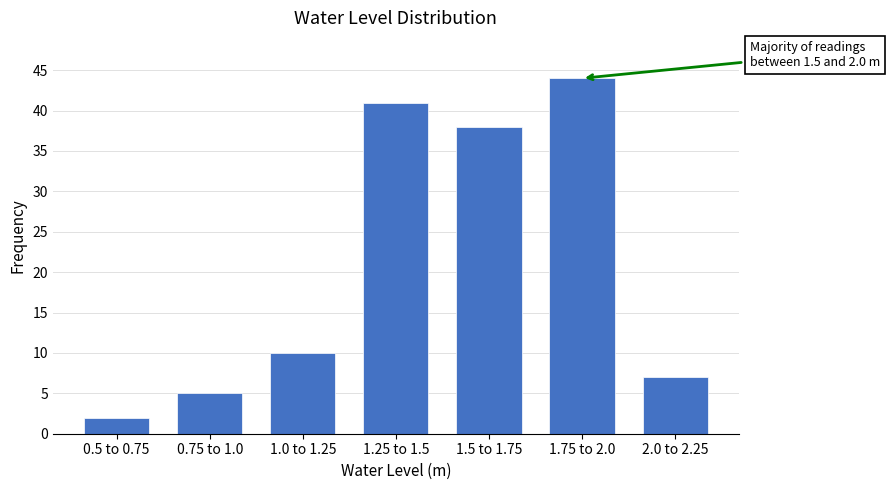

Reading left to right, what are all the values shown in this chart?

2	5	10	41	38	44	7